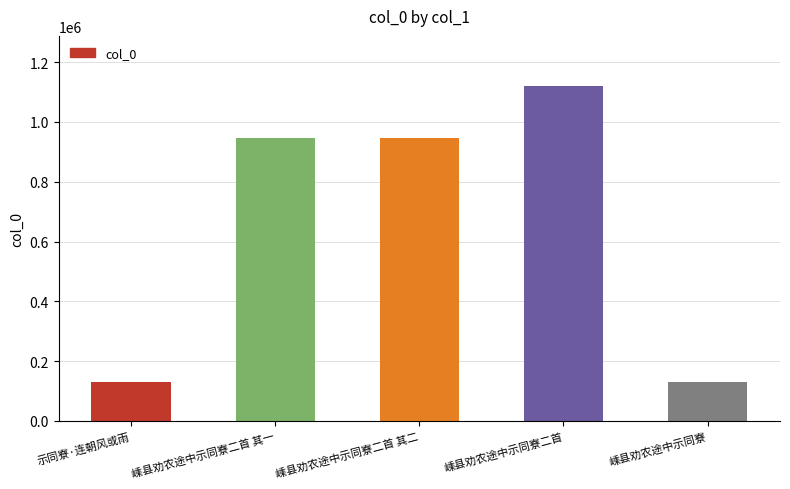

Between 嵊县劝农途中示同寮 and 嵊县劝农途中示同寮二首 其二, which is larger?

嵊县劝农途中示同寮二首 其二